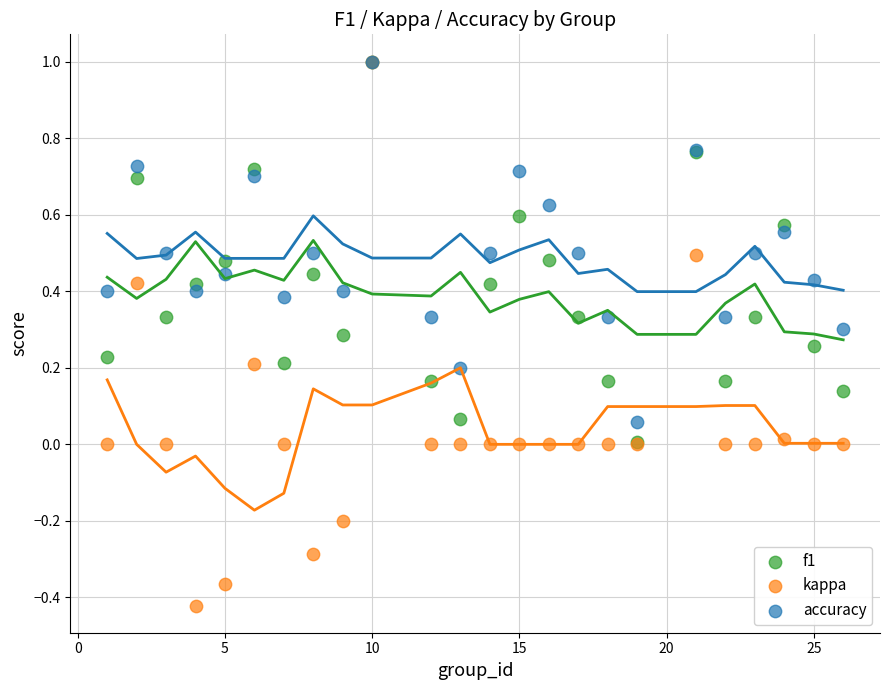

What are all the series names shown in the legend?

f1, kappa, accuracy